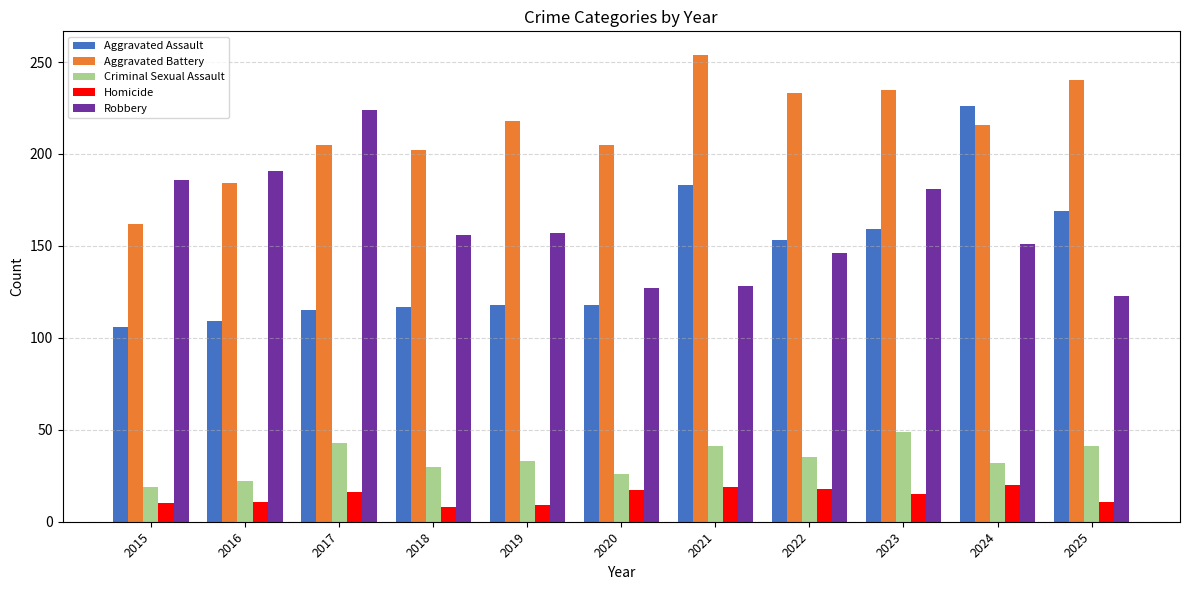

At how many categories does at least one series exceed 62?

11